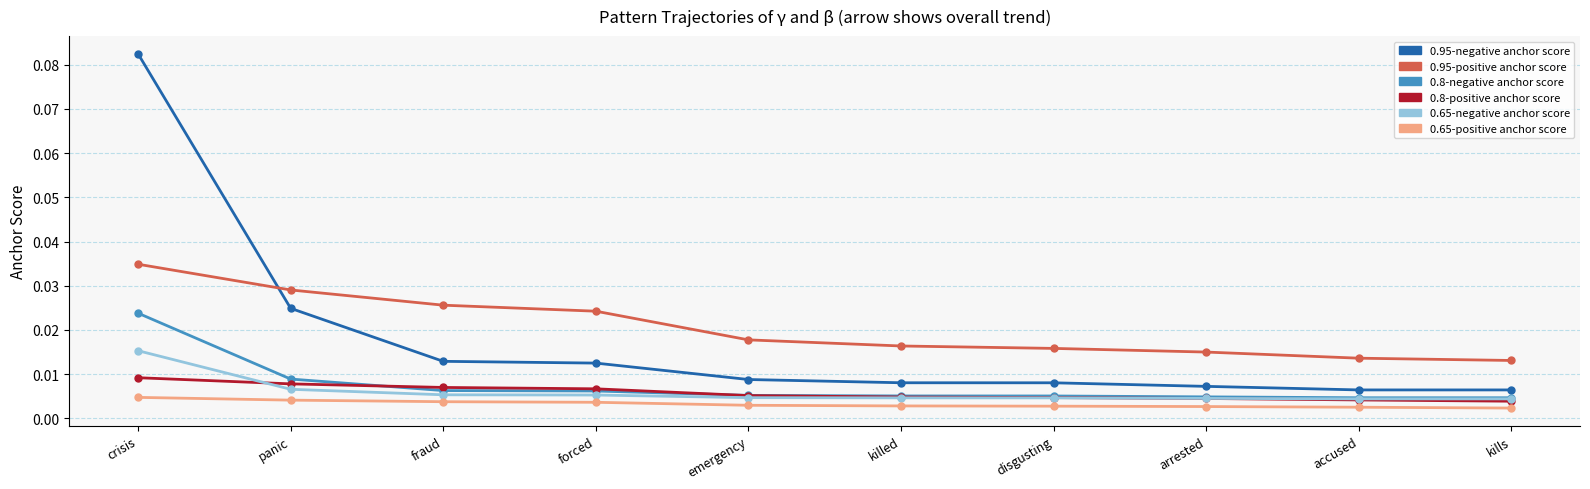

What are all the series names shown in the legend?

0.95-negative anchor score, 0.95-positive anchor score, 0.8-negative anchor score, 0.8-positive anchor score, 0.65-negative anchor score, 0.65-positive anchor score